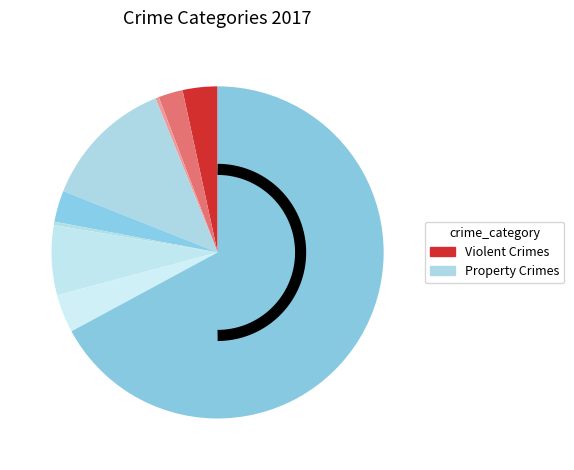

Between Homicide and Theft, which is larger?

Theft